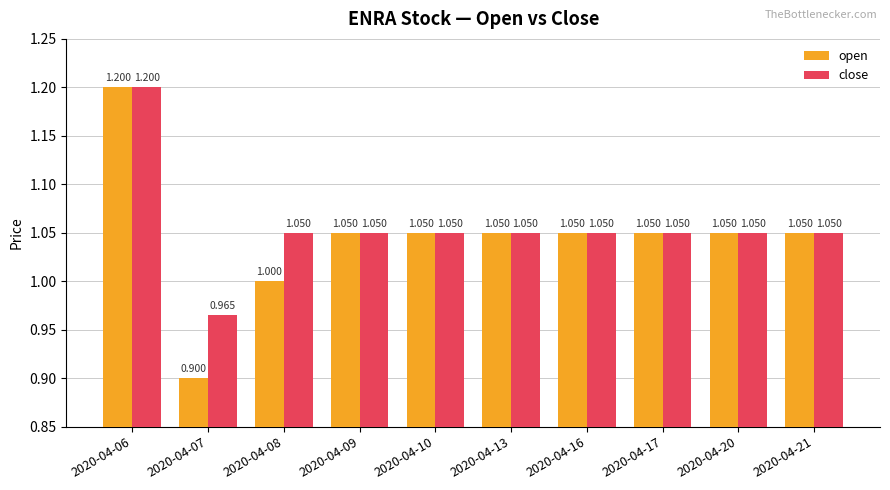

Between 2020-04-08 and 2020-04-10, which series saw the biggest shift?

open